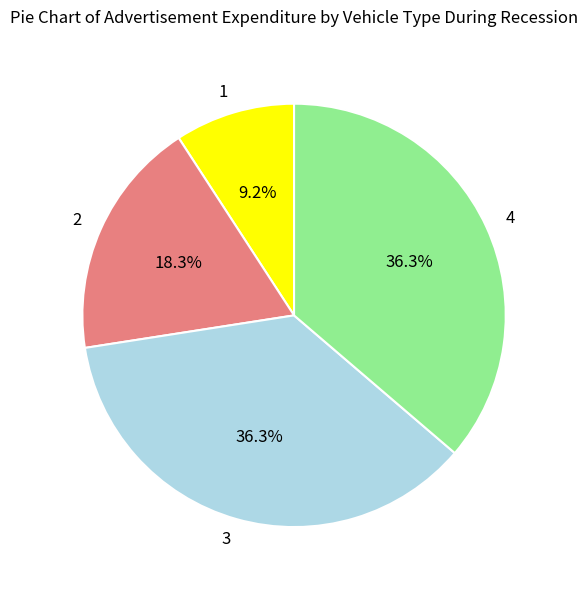

Between 2 and 3, which is larger?

3